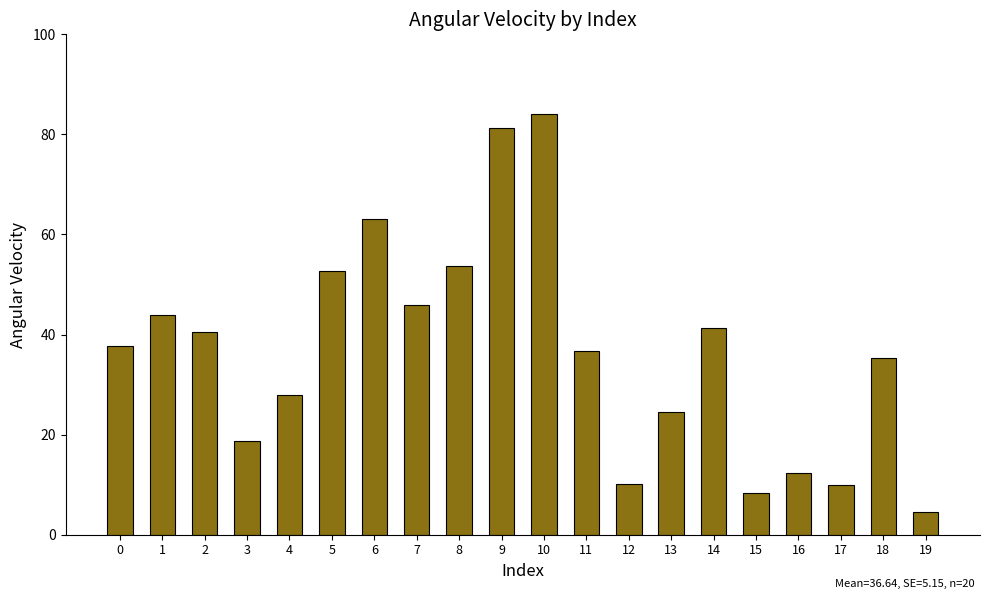

How many bars are there in total?

20